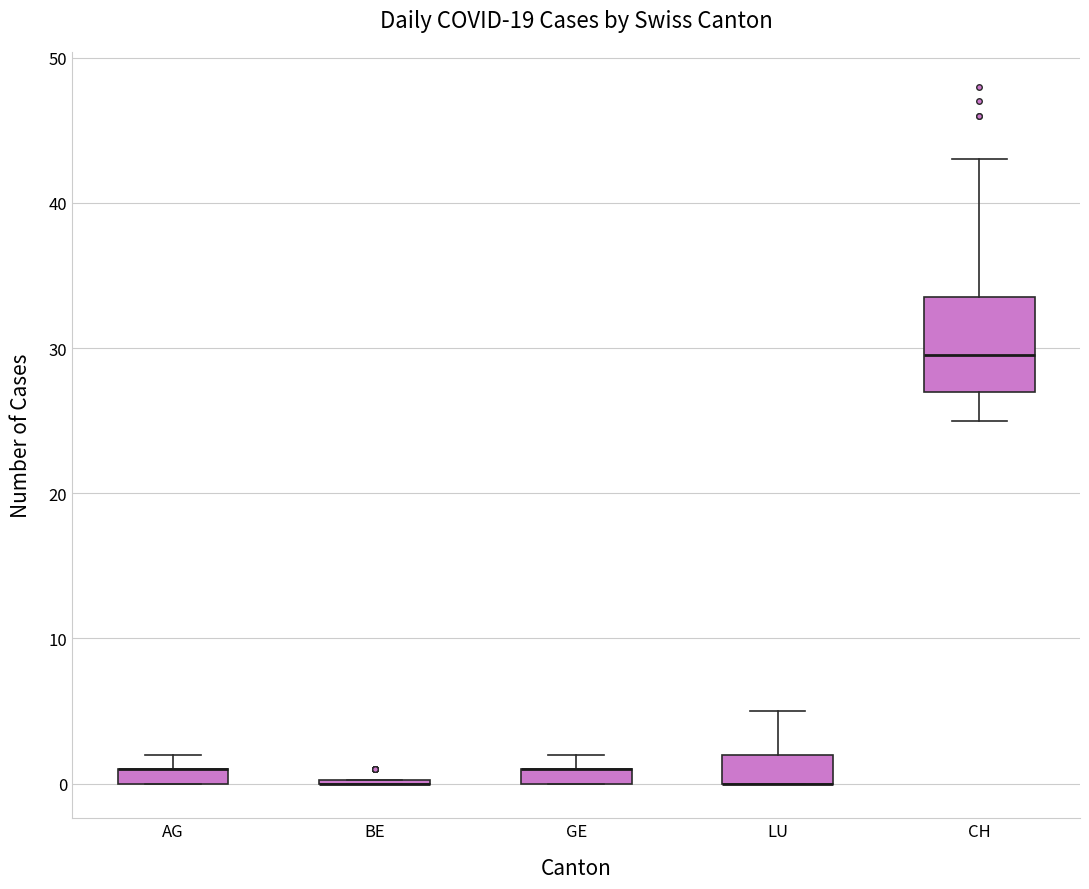

Where is the lower edge of the box for AG on the y-axis? The values are not printed on the chart, so give them approximately, as read against the axis.

0